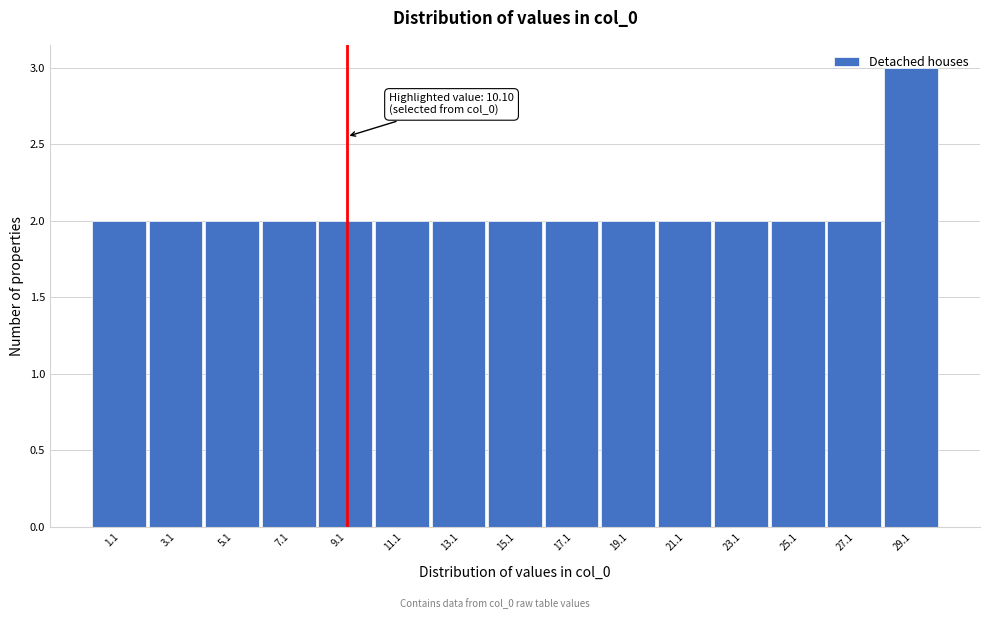

What is the sum of all values?

31